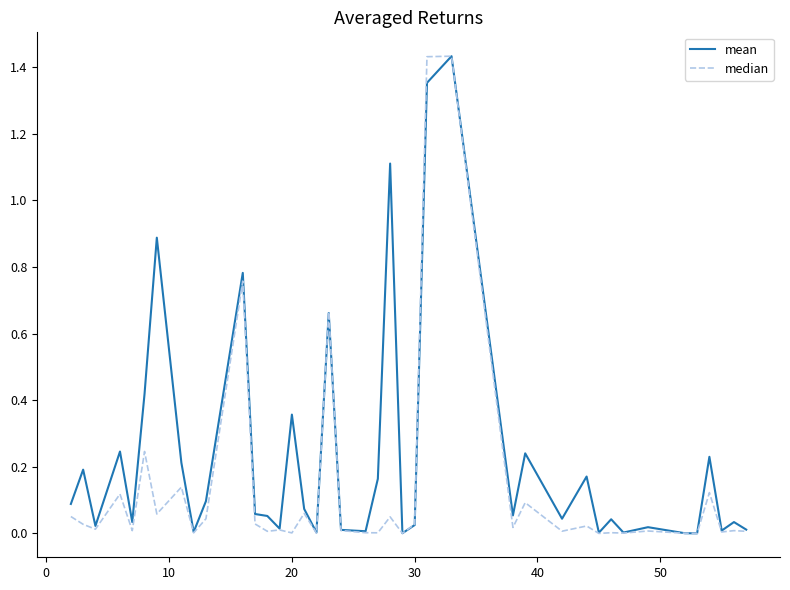

Which series has the largest total across all categories?

mean